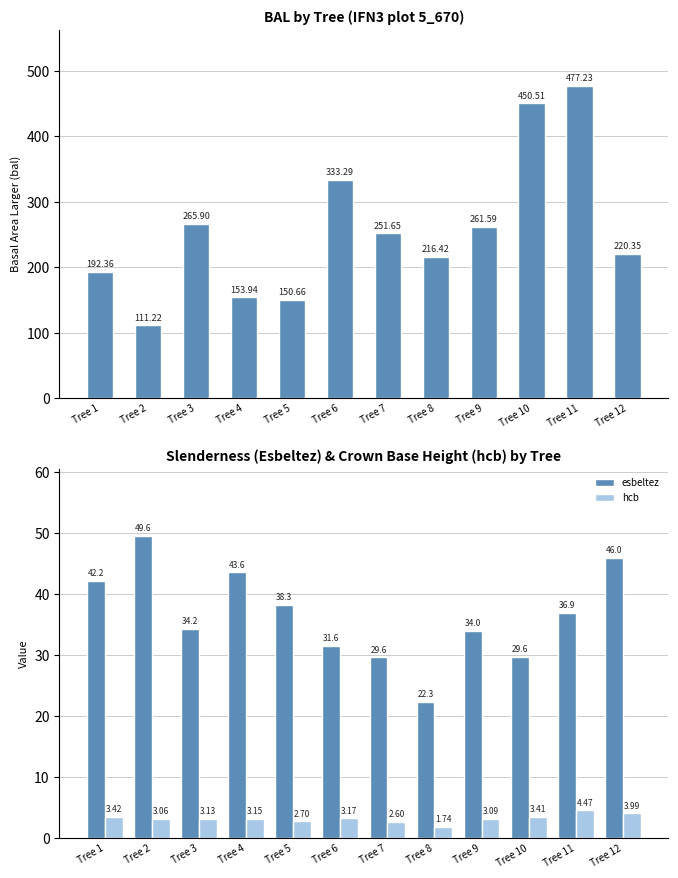

What is the value of the esbeltez bar at the 7th from the left?

29.6